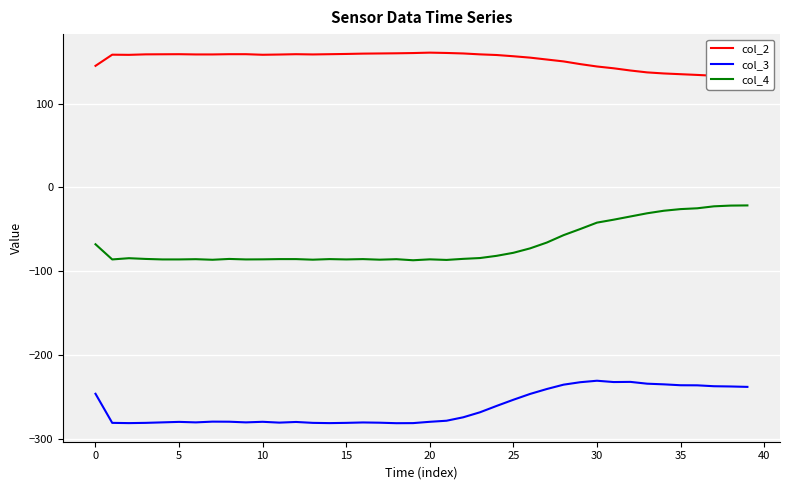

Which series has the widest spread of values?

col_4